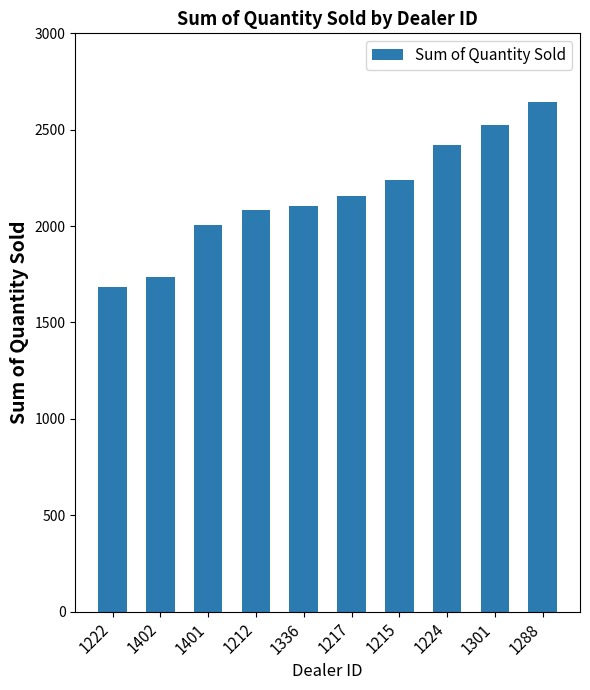

Are the bars horizontal?

No